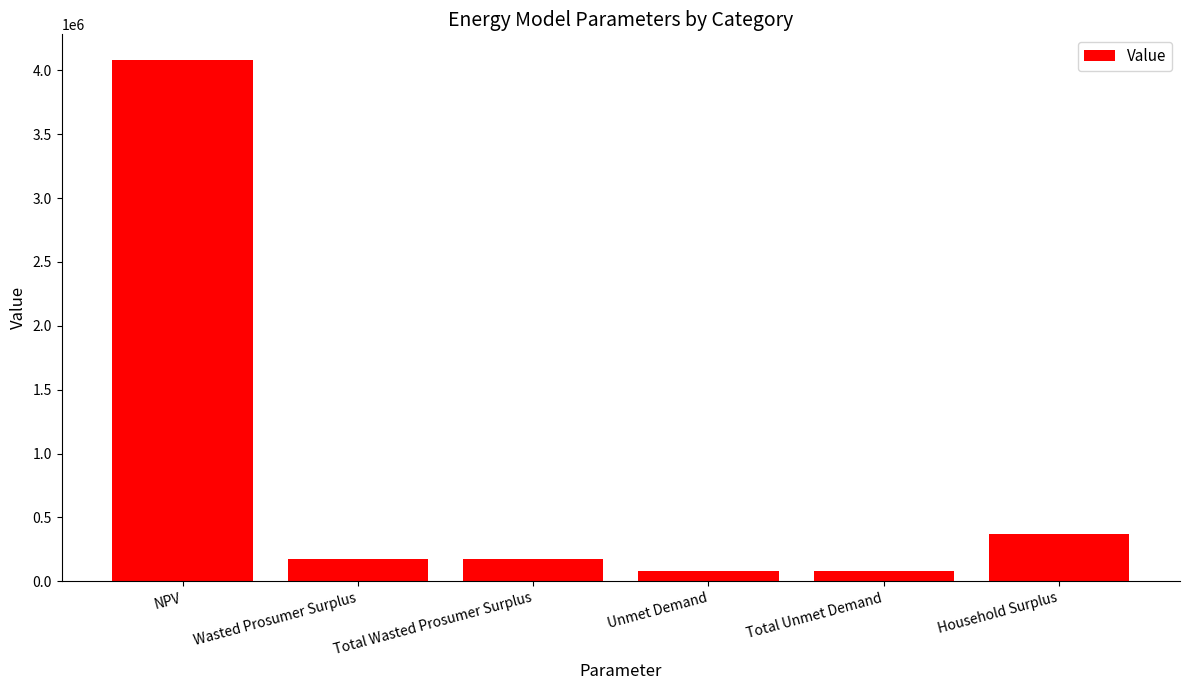

What is the sum of all values?

4955525.0